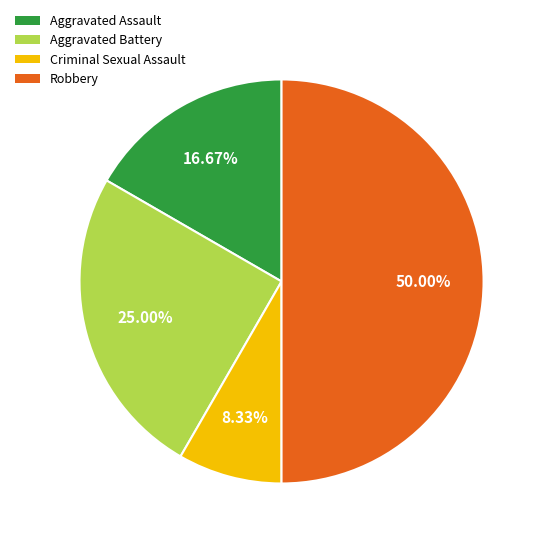

Approximately how many times larger is the value at Aggravated Battery compared to Aggravated Assault?

1.5